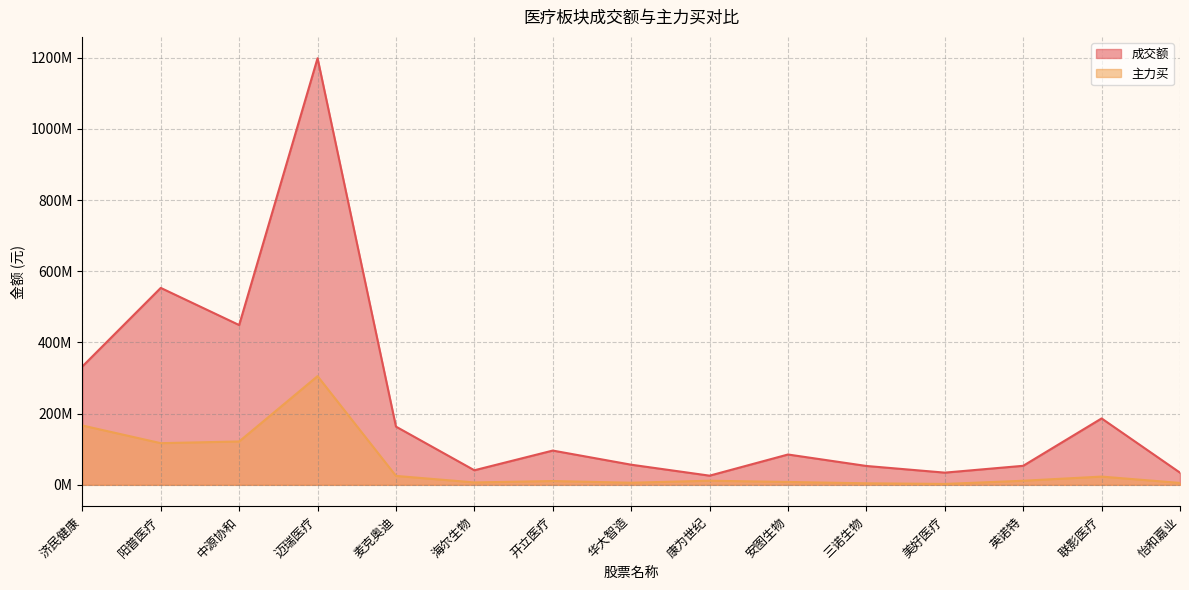

At how many categories does at least one series exceed 819857477?

1